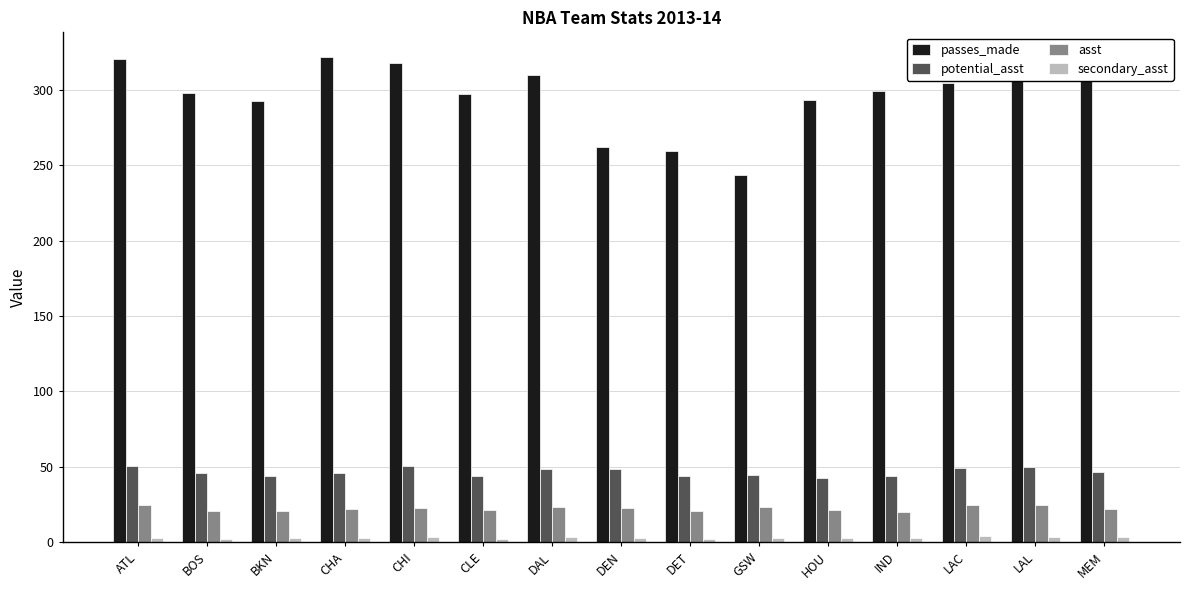

Is it true that passes_made equals 150.7 at HOU?

False